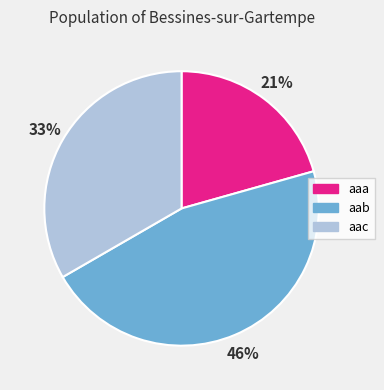

True or false: aaa accounts for 21% of the total.

True